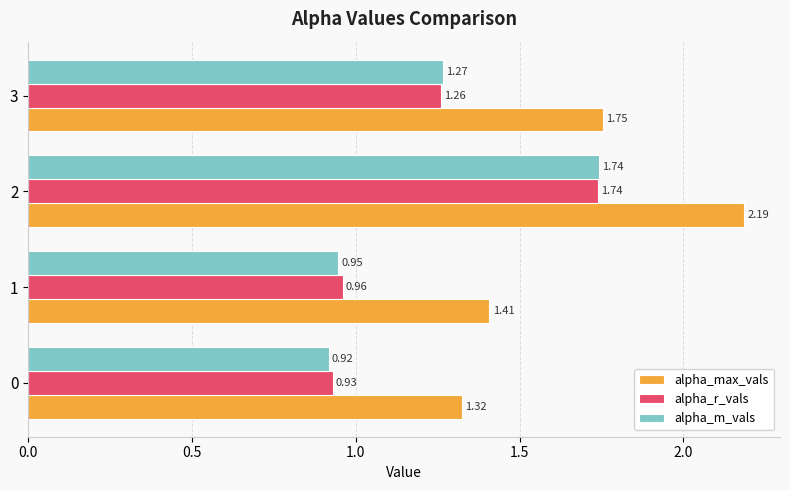

Which series has the largest total across all categories?

alpha_max_vals